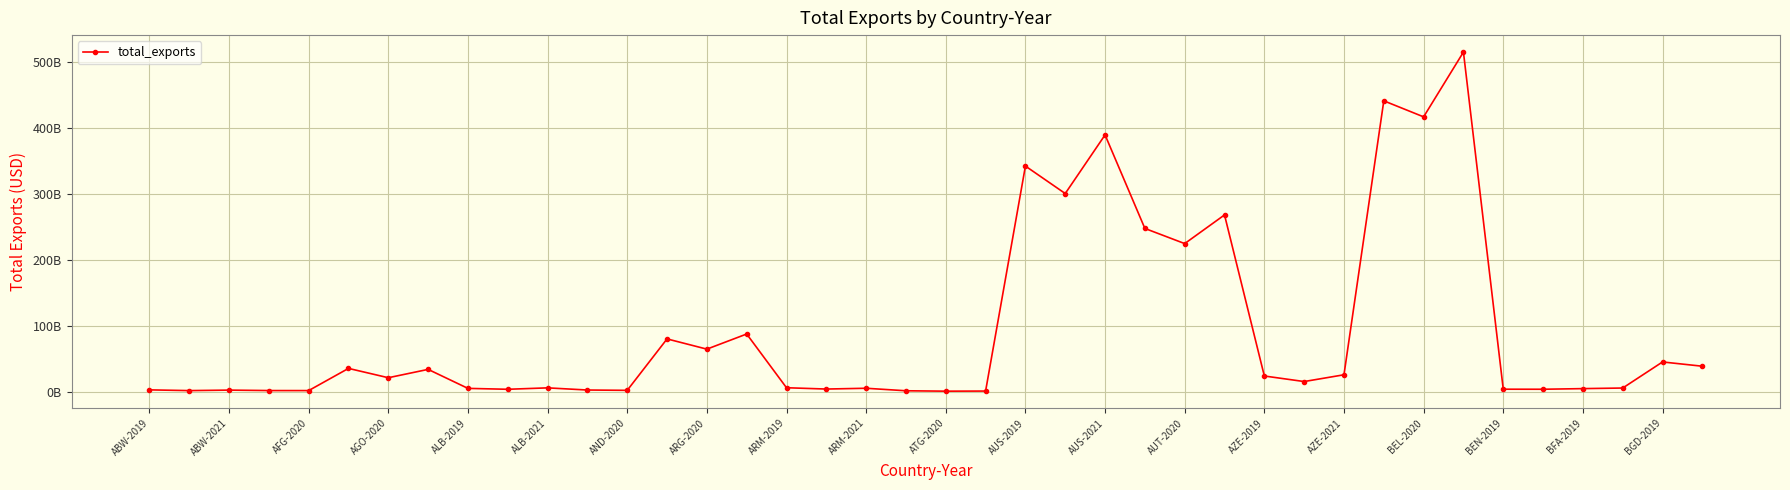

What is the value of the 35th point from the left?

3584933958.1